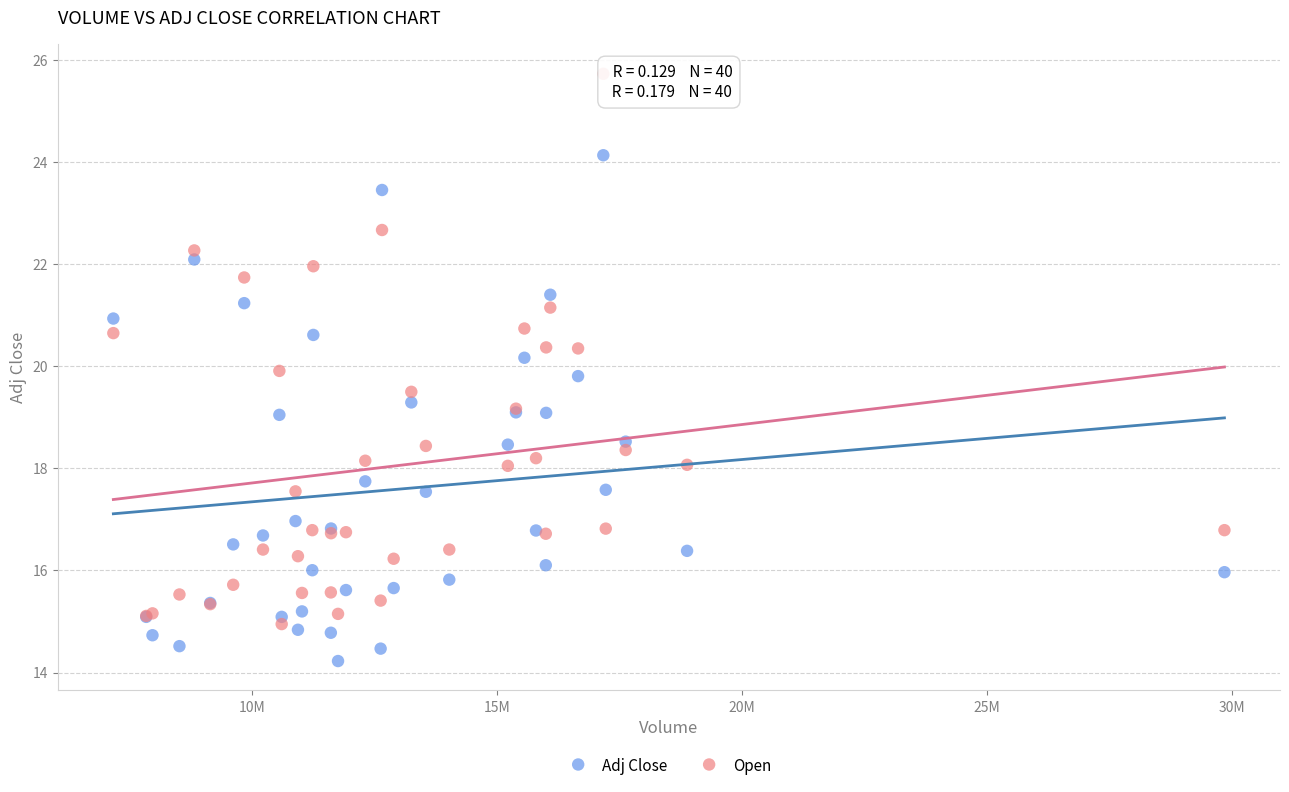

Which series contains the highest Y value?

Open